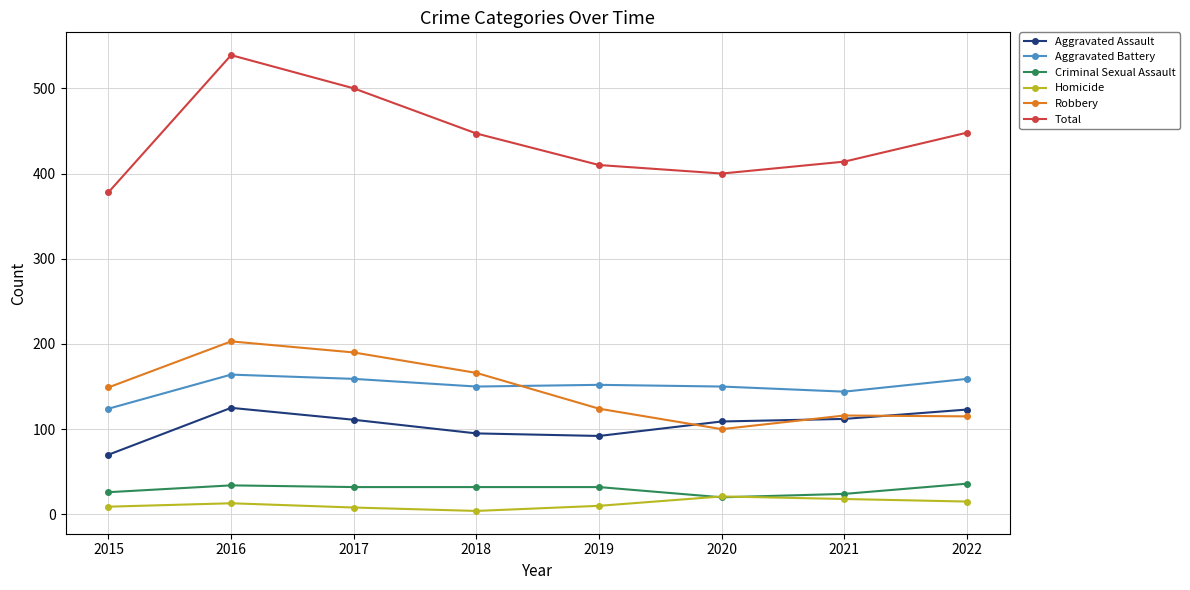

Is the value of Aggravated Battery at 2015 greater than the value of Total at 2021?

No